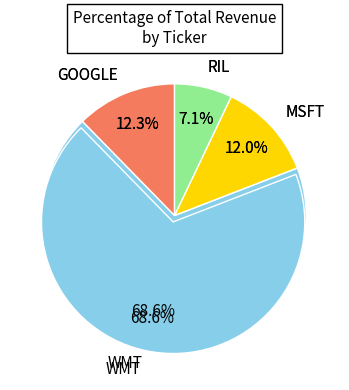

Between MSFT and RIL, which is larger?

MSFT